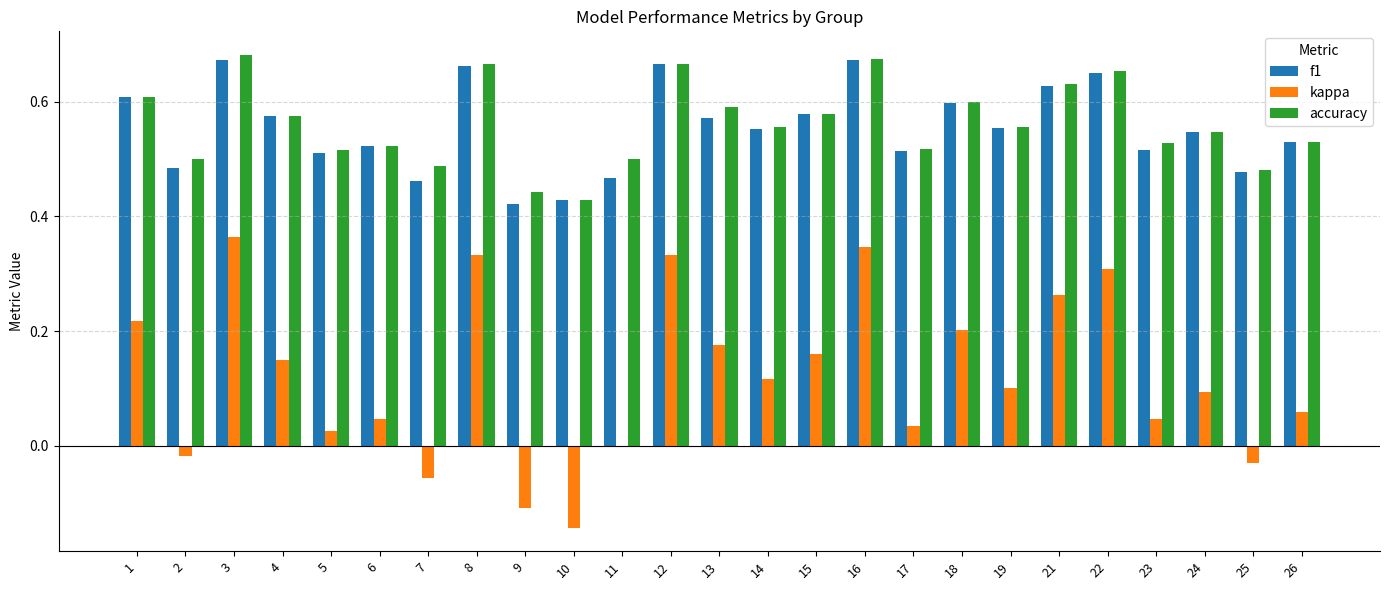

Is it true that kappa equals 0.0 at 5?

True